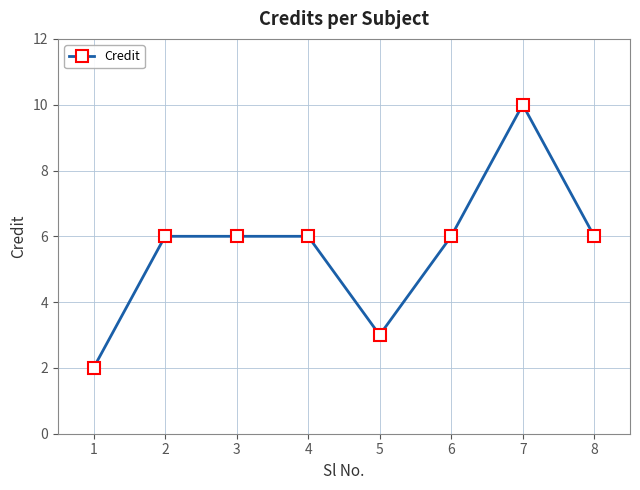

True or false: the data shows 8 at 8.

False